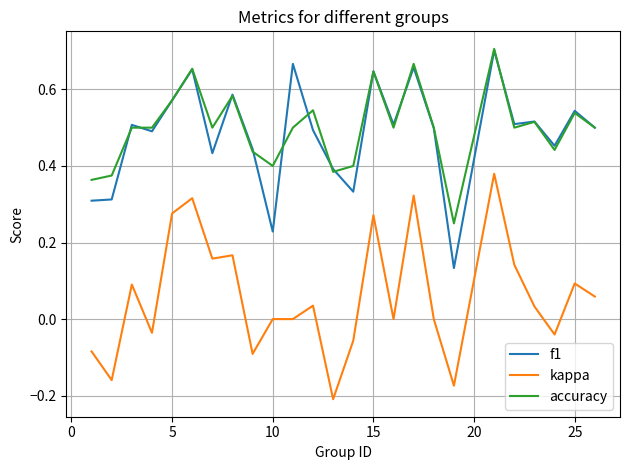

True or false: f1 and kappa intersect in this chart.

False